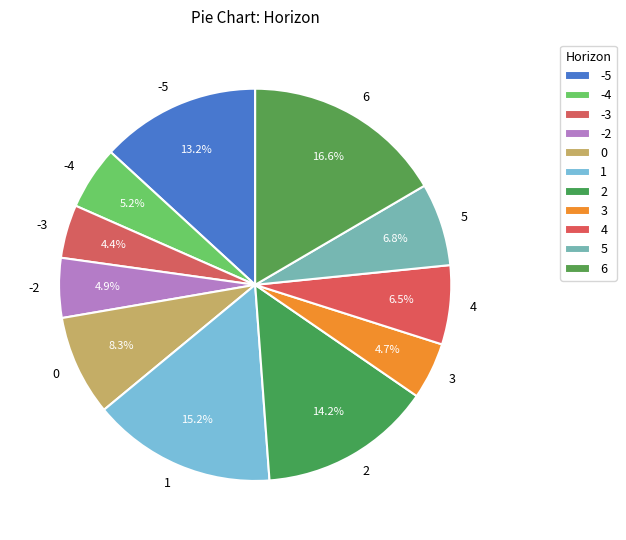

Is there a majority slice in this chart?

No